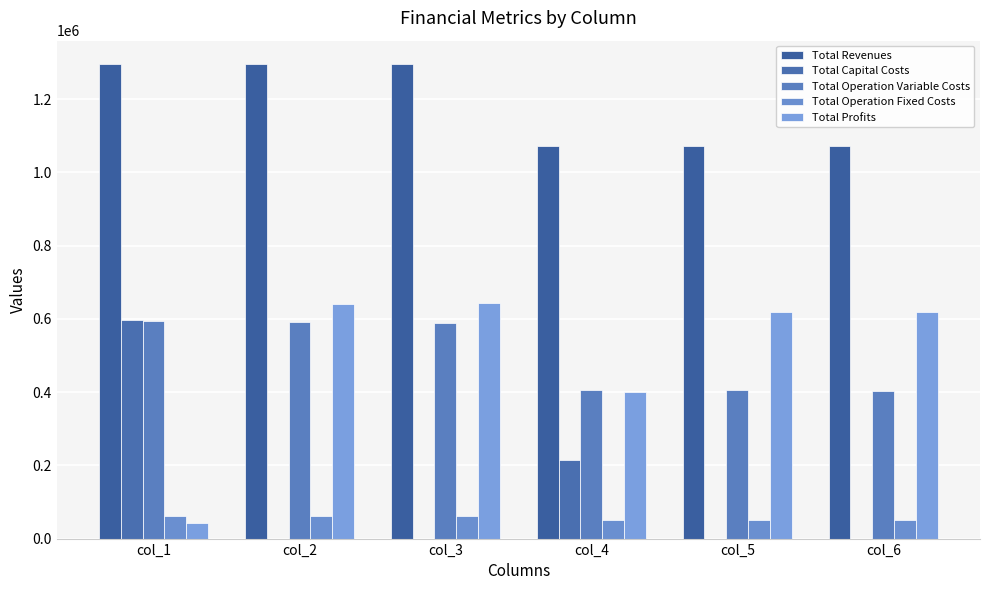

What is the sum of the Total Capital Costs values at col_2 and col_4?

215200.0